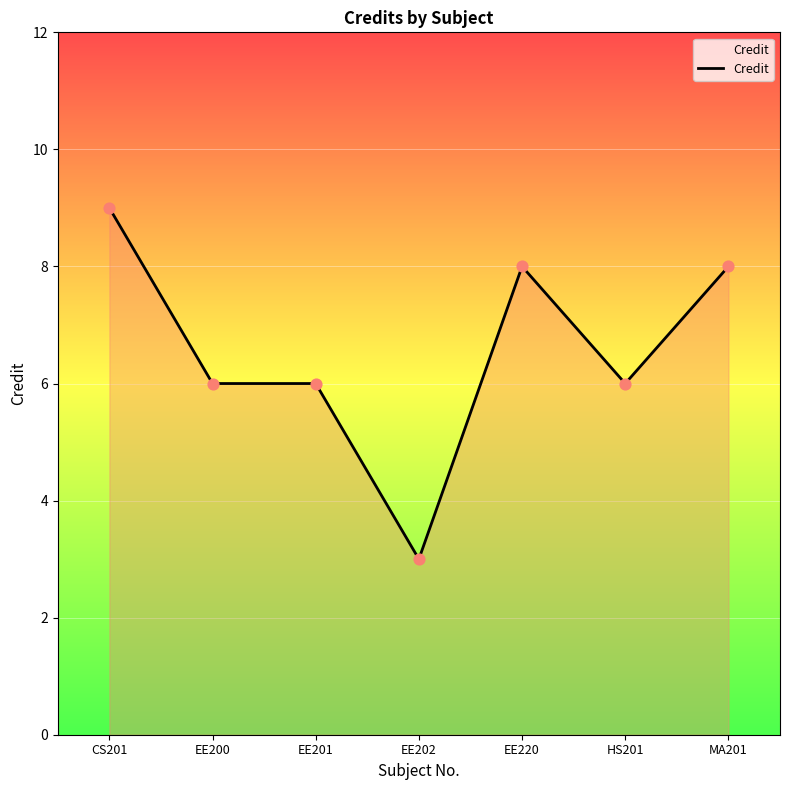

Between EE200 and EE220, which is larger?

EE220